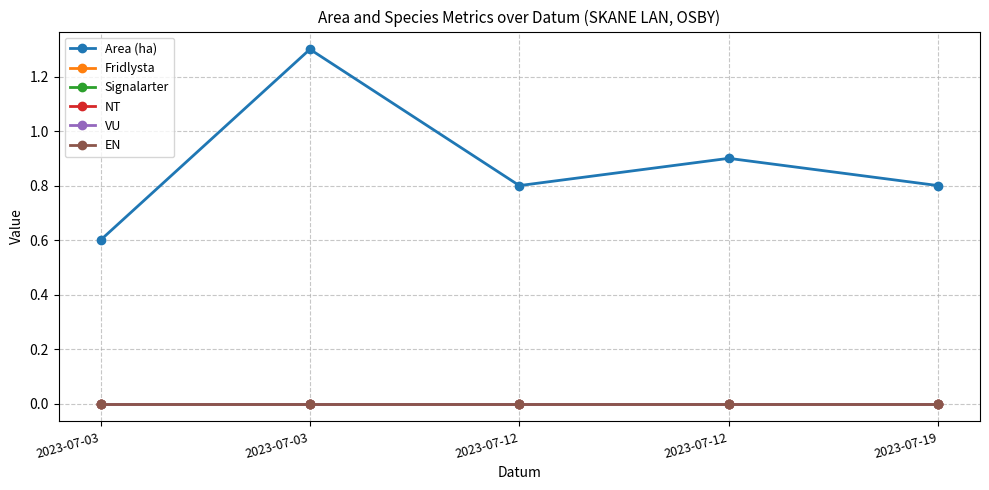

Is this an area chart (filled region under the line)?

No